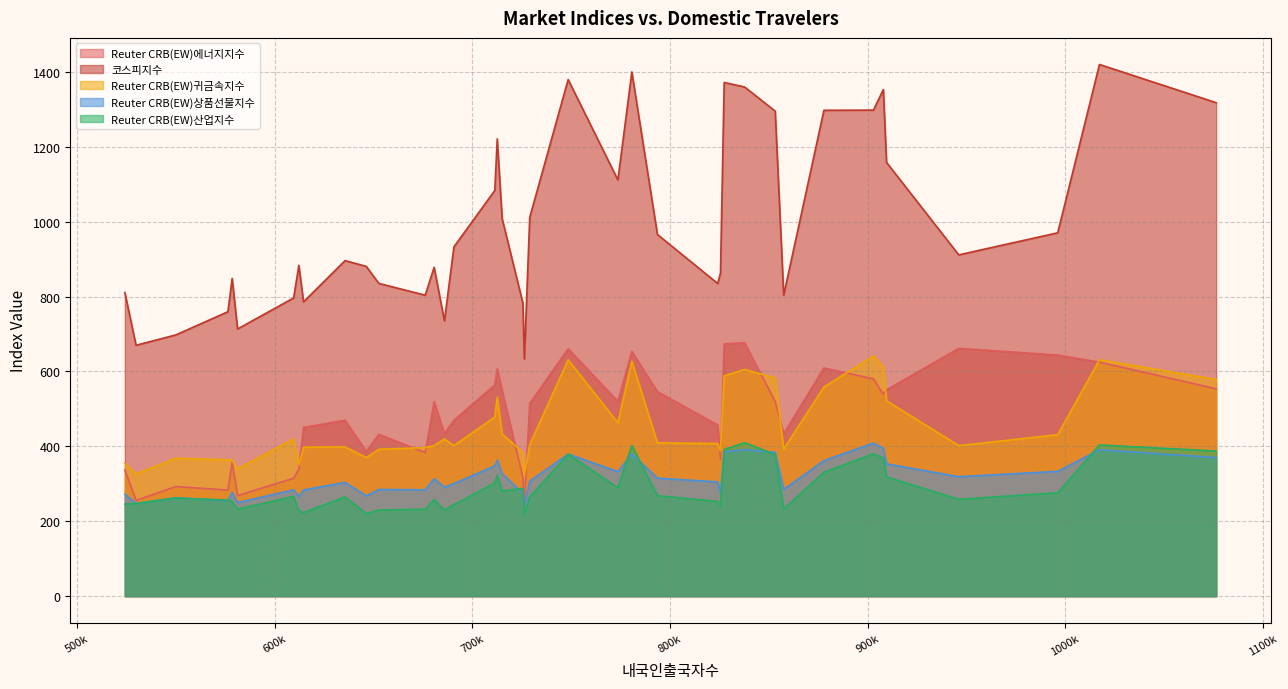

What is the label of the 34th point from the right?

609593